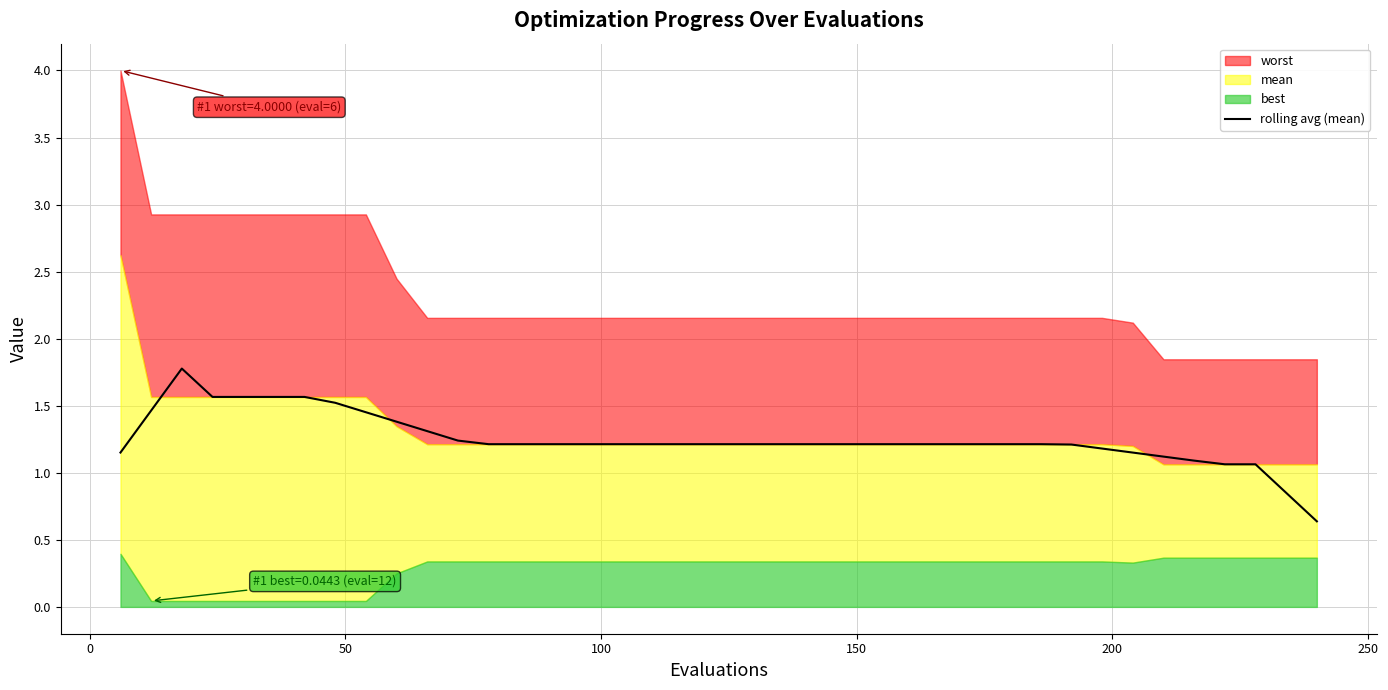

What is the minimum value for rolling avg (mean)?

0.6